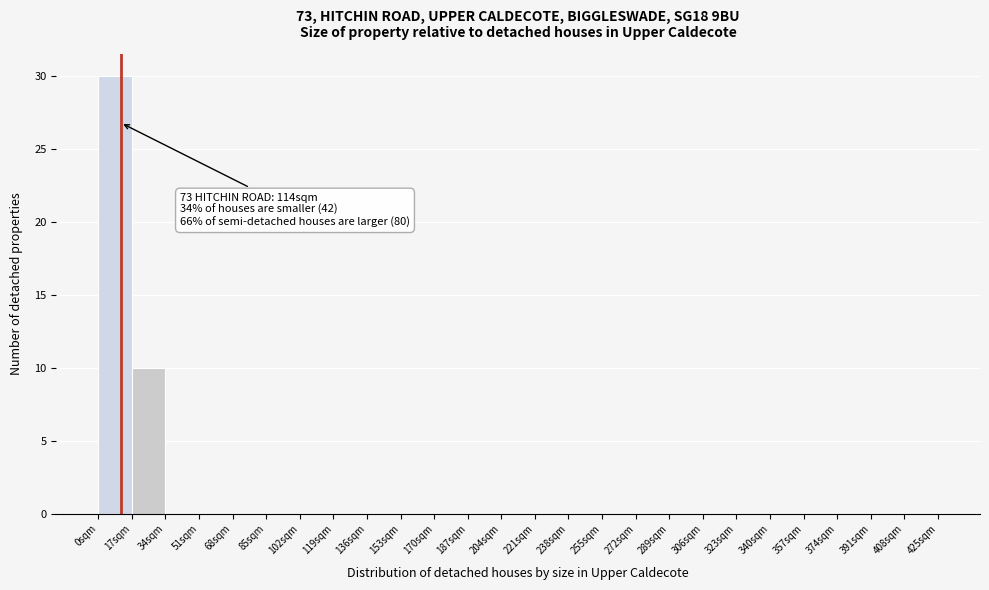

Which range on the x-axis has the tallest bar?

0 to 17